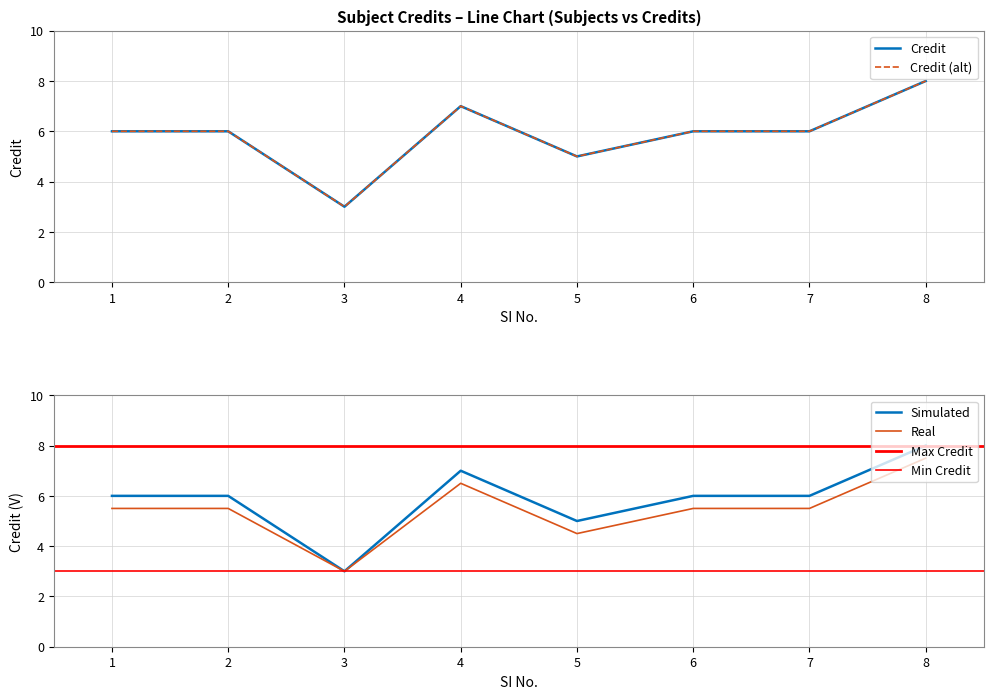

How many values are below 6?

2